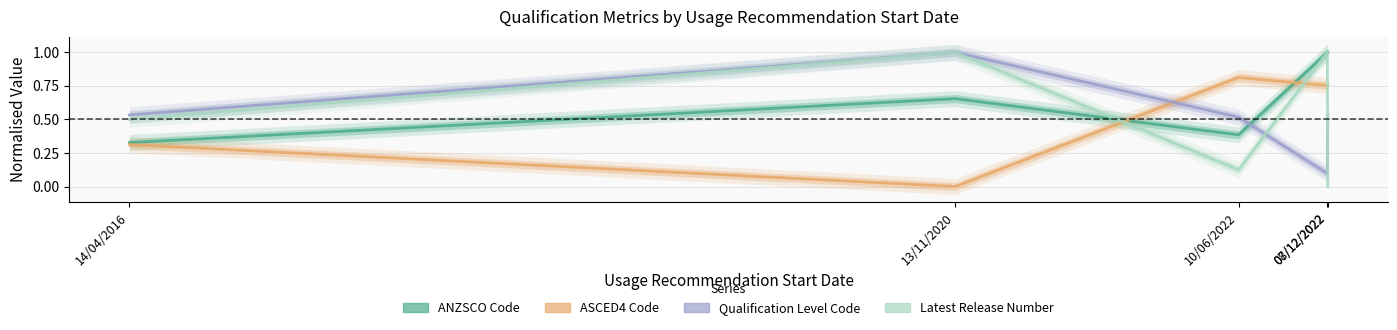

Does the chart display data point markers on the line(s)?

No